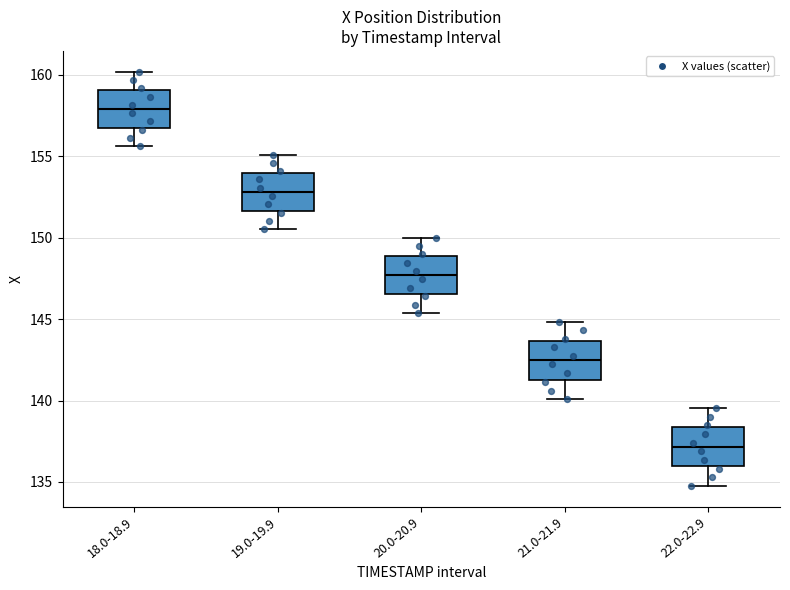

Reading left to right, transcribe this box plot: for each box, give where its median line is, the range the box spans, and where its two whiskers end, as read against the y-axis. The values are not printed on the chart, so give them approximately, as read against the axis.

18.0-18.9: median 158.0, box 157.0 to 159.0, whiskers 155.5 to 160.0
19.0-19.9: median 153.0, box 151.5 to 154.0, whiskers 150.5 to 155.0
20.0-20.9: median 147.5, box 146.5 to 149.0, whiskers 145.5 to 150.0
21.0-21.9: median 142.5, box 141.5 to 143.5, whiskers 140.0 to 145.0
22.0-22.9: median 137.0, box 136.0 to 138.5, whiskers 135.0 to 139.5